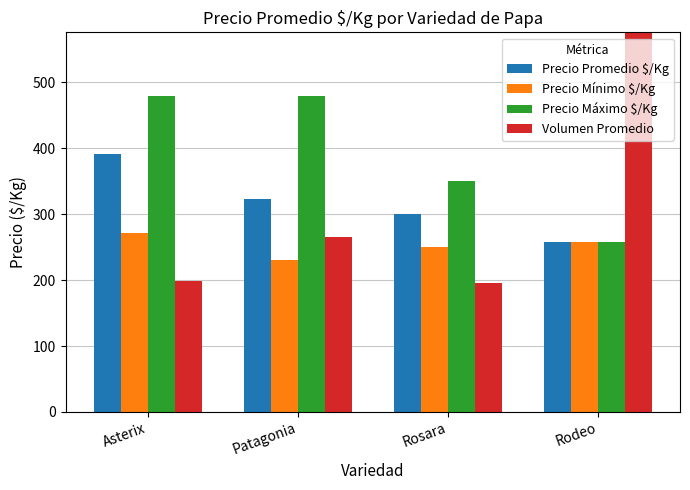

Rank the series at Asterix from lowest to highest value.

Volumen Promedio, Precio Mínimo $/Kg, Precio Promedio $/Kg, Precio Máximo $/Kg